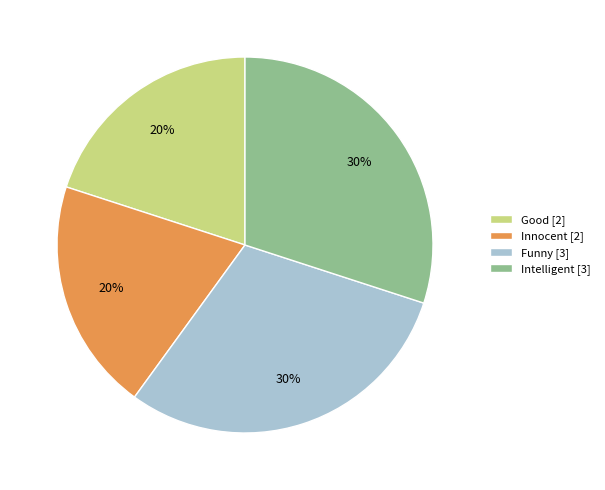

The Funny slice represents 20% of the pie. True or false?

False